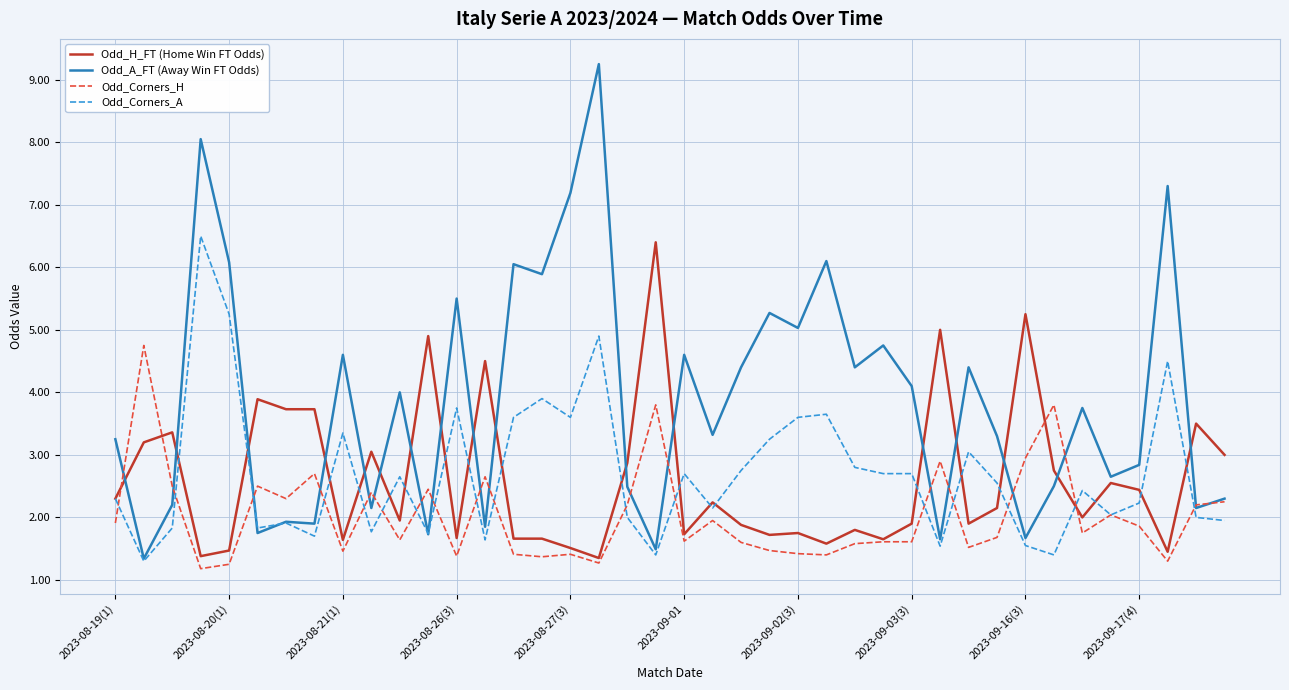

True or false: Odd_A_FT (Away Win FT Odds) and Odd_Corners_H cross at least once.

True